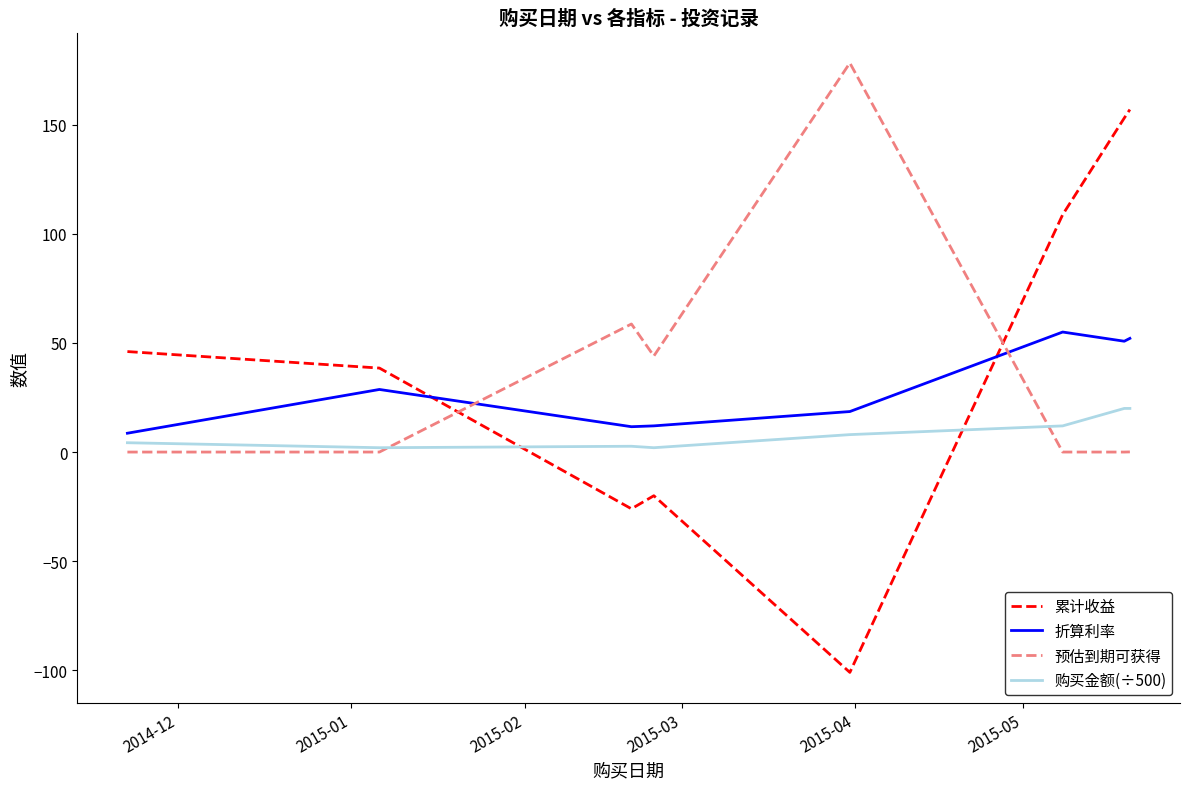

How many times do 累计收益 and 预估到期可获得 cross each other?

2